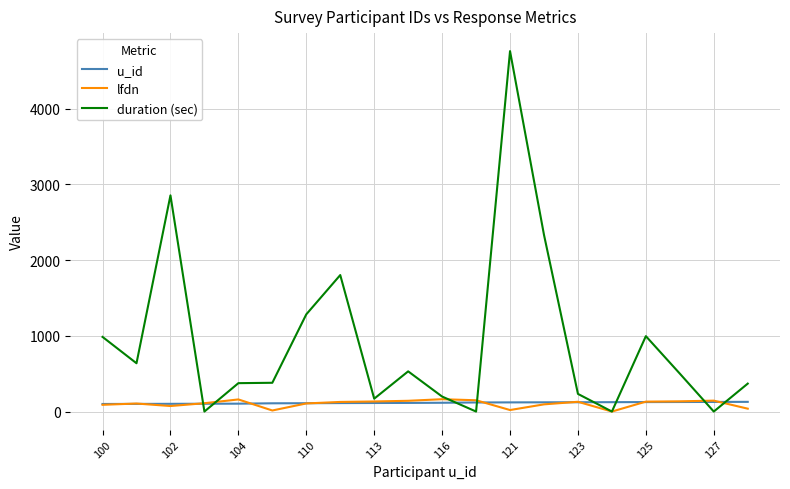

True or false: u_id and duration (sec) cross at least once.

True